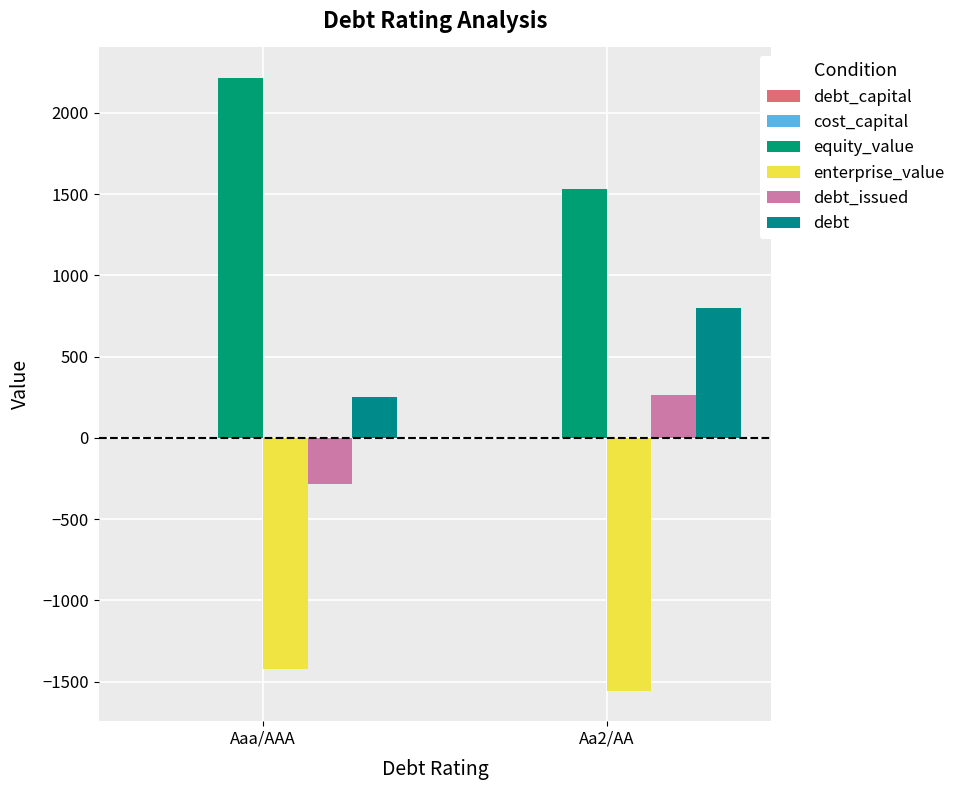

What value does the enterprise_value series have at Aaa/AAA?

-1418.9